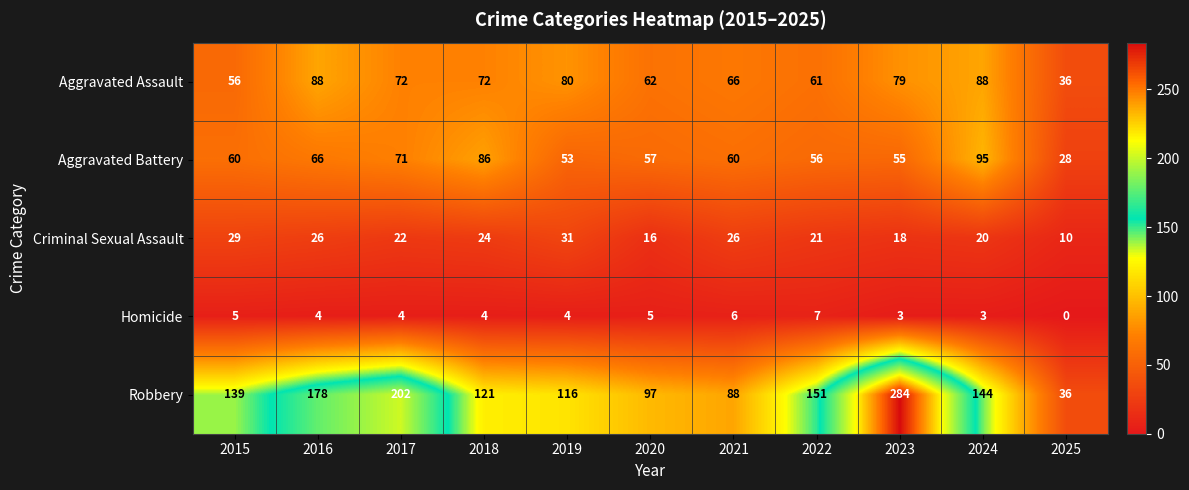

What is the difference between the second highest and minimum values in the Robbery series?

166